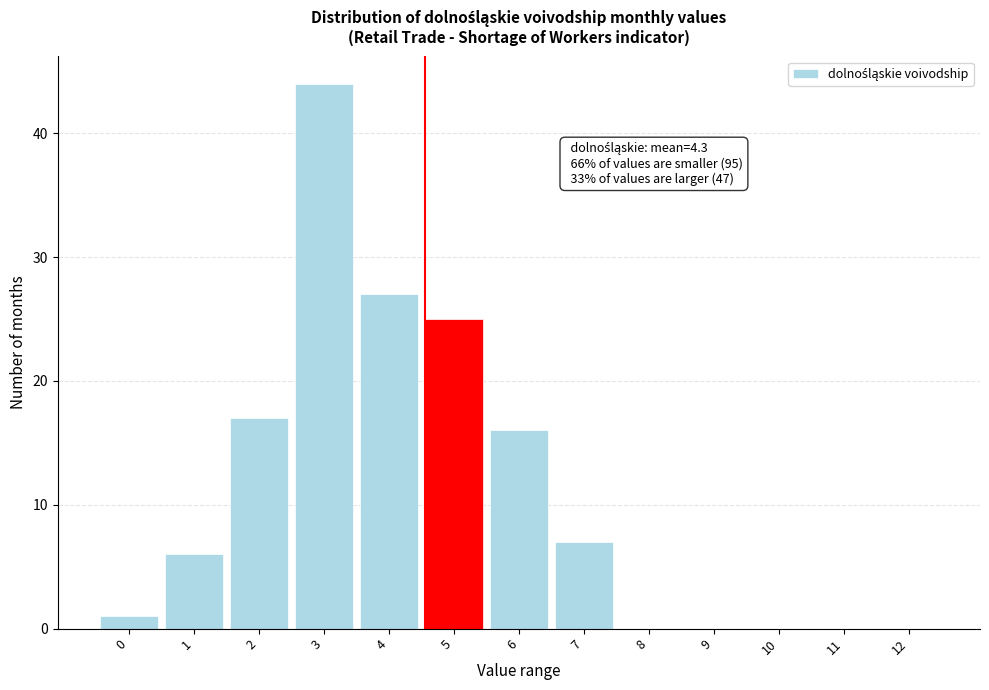

Reading left to right, what are all the values shown in this chart?

0=1	1=6	2=17	3=44	4=27	5=25	6=16	7=7	8=0	9=0	10=0	11=0	12=0